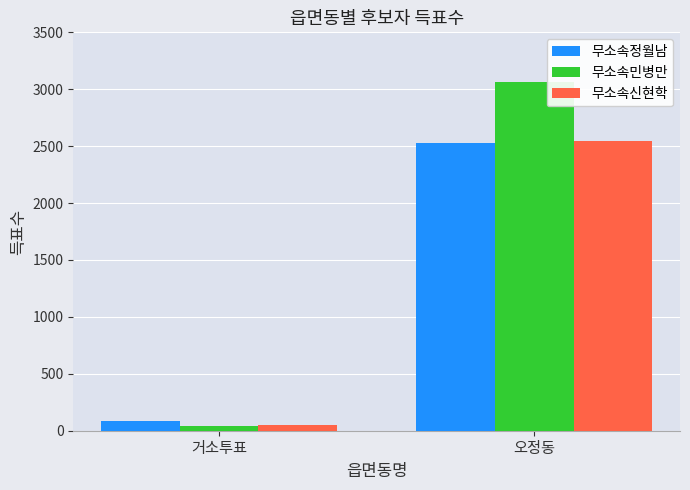

Which label corresponds to the smallest value in the chart?

거소투표